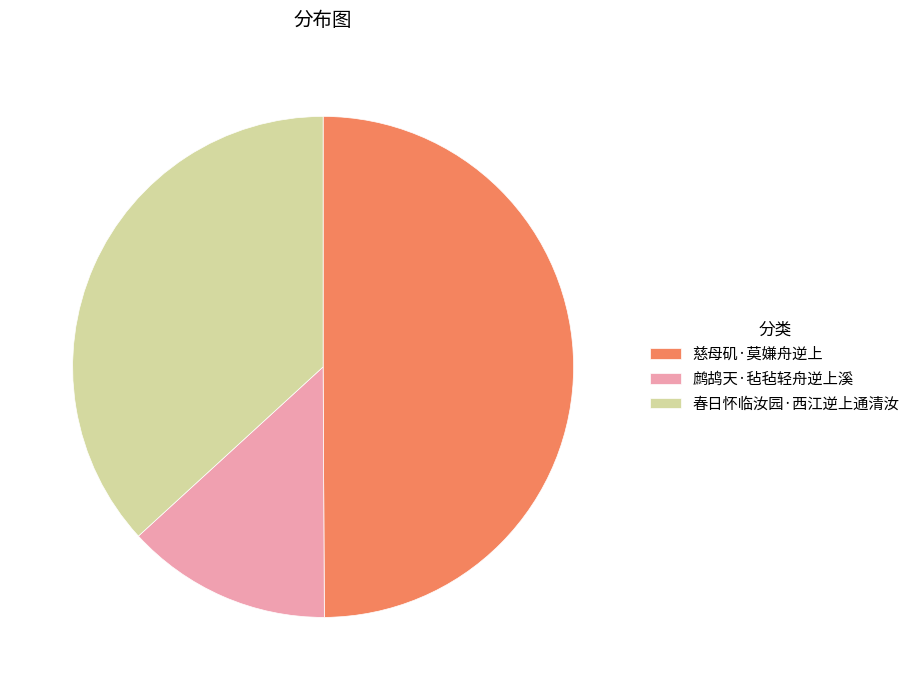

The 鹧鸪天·毡毡轻舟逆上溪 slice represents 13% of the pie. True or false?

True